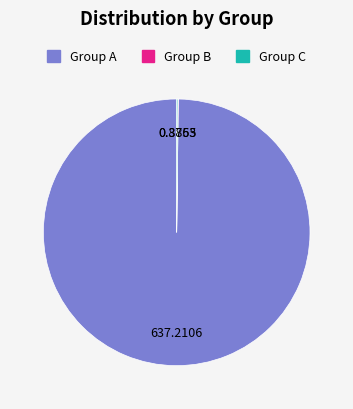

Is there any slice that represents more than half of the pie?

Yes